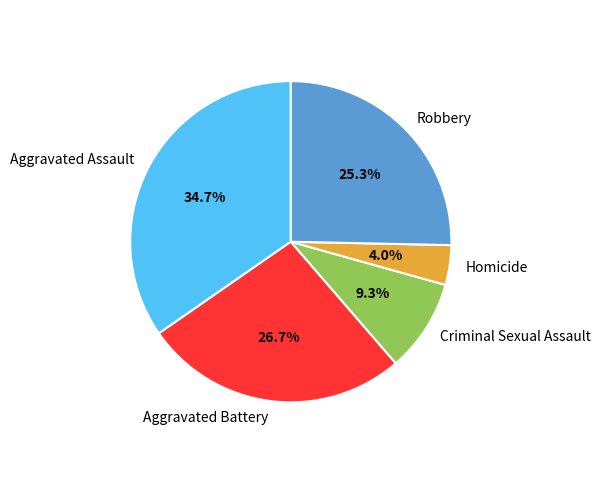

Which slice is the smallest?

Homicide